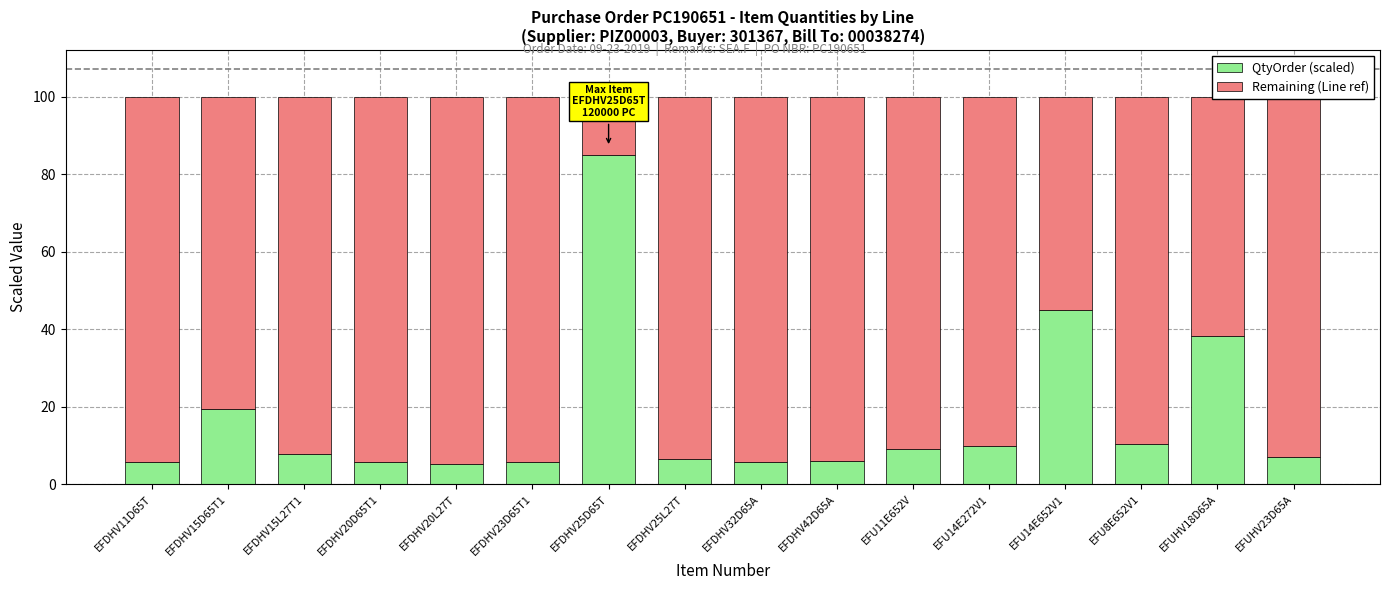

What is the total value across all series at EFDHV15D65T1?

100.0